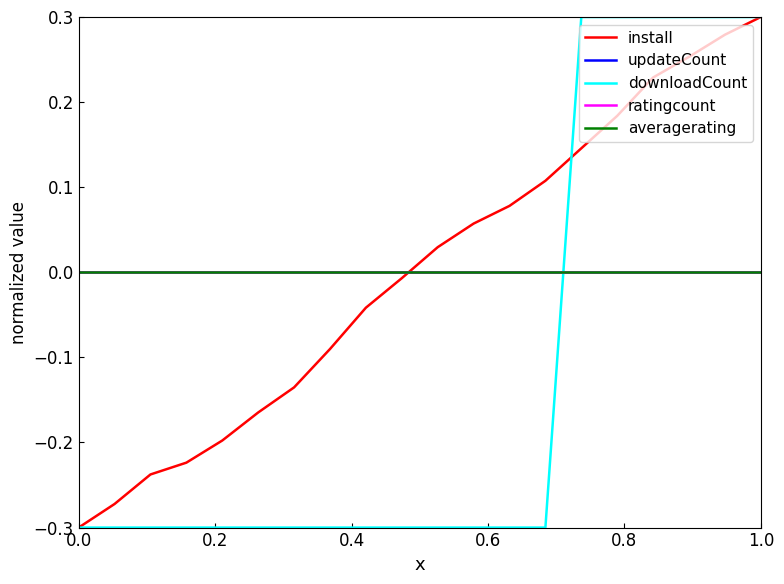

Does the chart have visible grid lines?

No